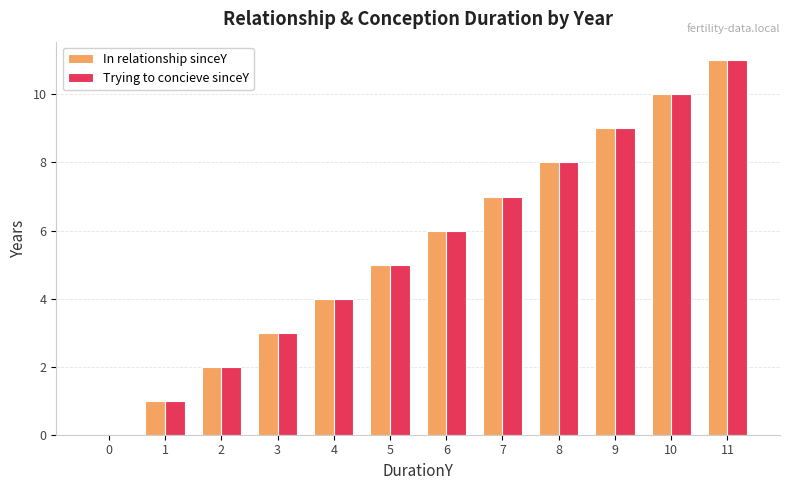

Reading right to left, list all the values displayed in this chart.

In relationship sinceY: 11=11	10=10	9=9	8=8	7=7	6=6	5=5	4=4	3=3	2=2	1=1	0=0
Trying to concieve sinceY: 11=11	10=10	9=9	8=8	7=7	6=6	5=5	4=4	3=3	2=2	1=1	0=0